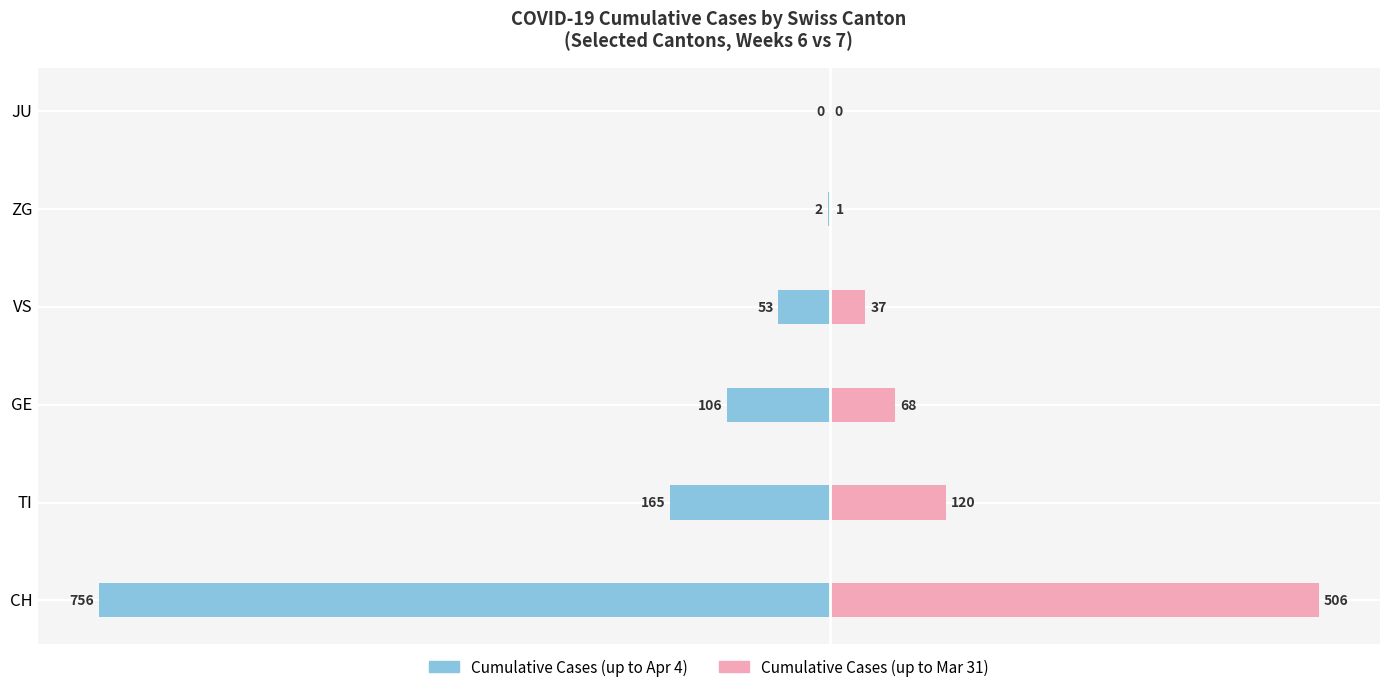

Is the value of Cumulative (Week 7) at TI greater than the value of Cumulative (Week 6) at ZG?

No